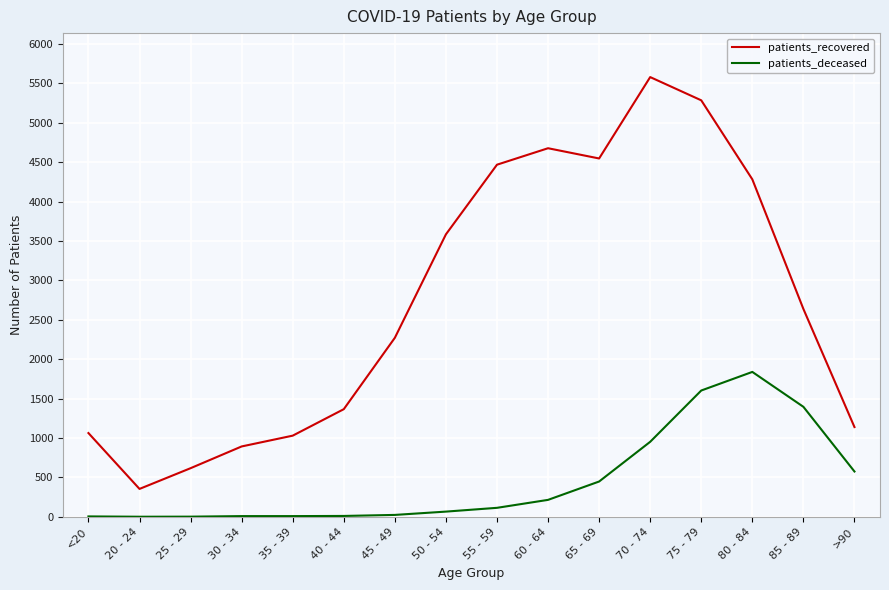

At which label does patients_deceased reach its peak?

80 - 84